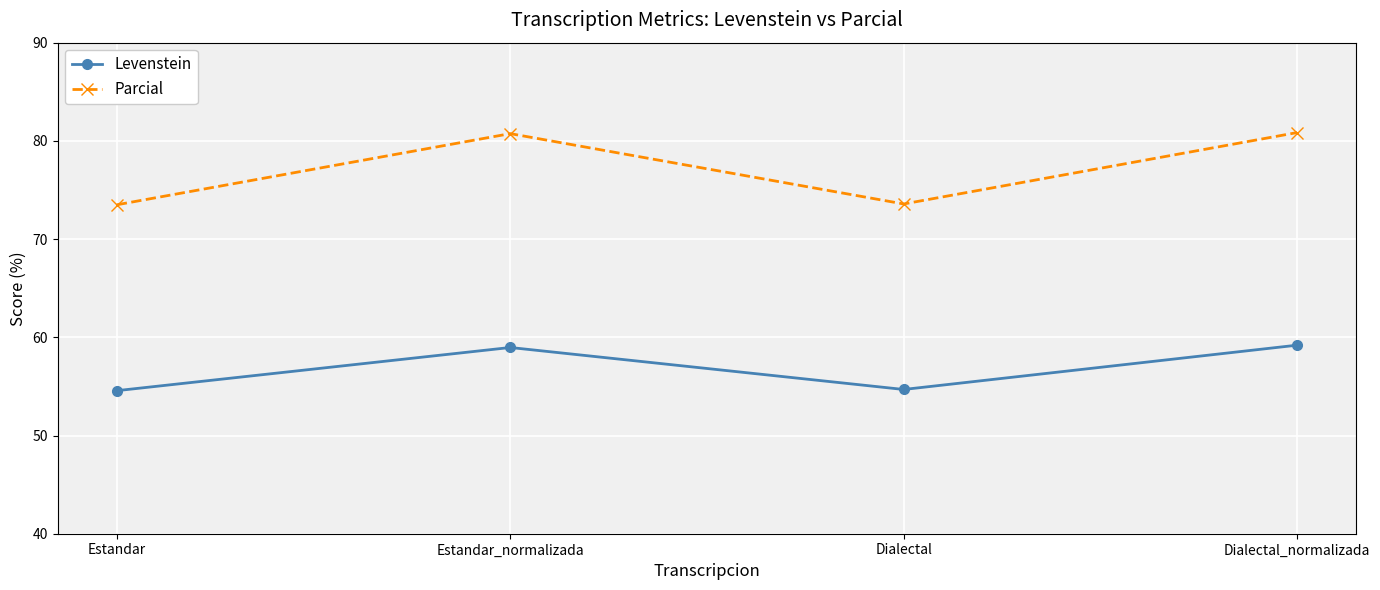

What are all the series names shown in the legend?

Levenstein, Parcial